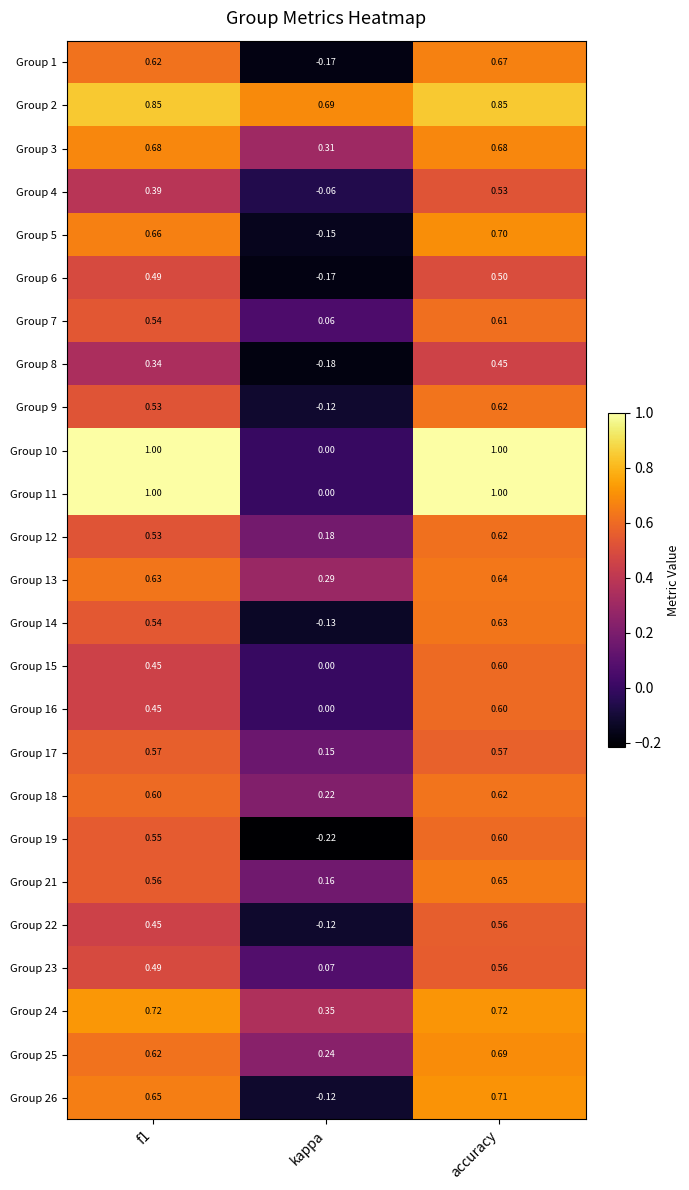

At which label does Group 12 reach its minimum?

kappa